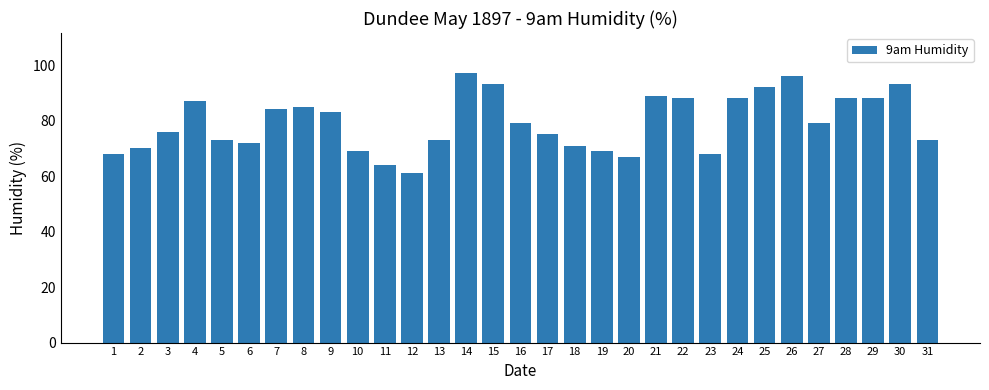

Reading right to left, what are all the values shown in this chart?

31=73	30=93	29=88	28=88	27=79	26=96	25=92	24=88	23=68	22=88	21=89	20=67	19=69	18=71	17=75	16=79	15=93	14=97	13=73	12=61	11=64	10=69	9=83	8=85	7=84	6=72	5=73	4=87	3=76	2=70	1=68